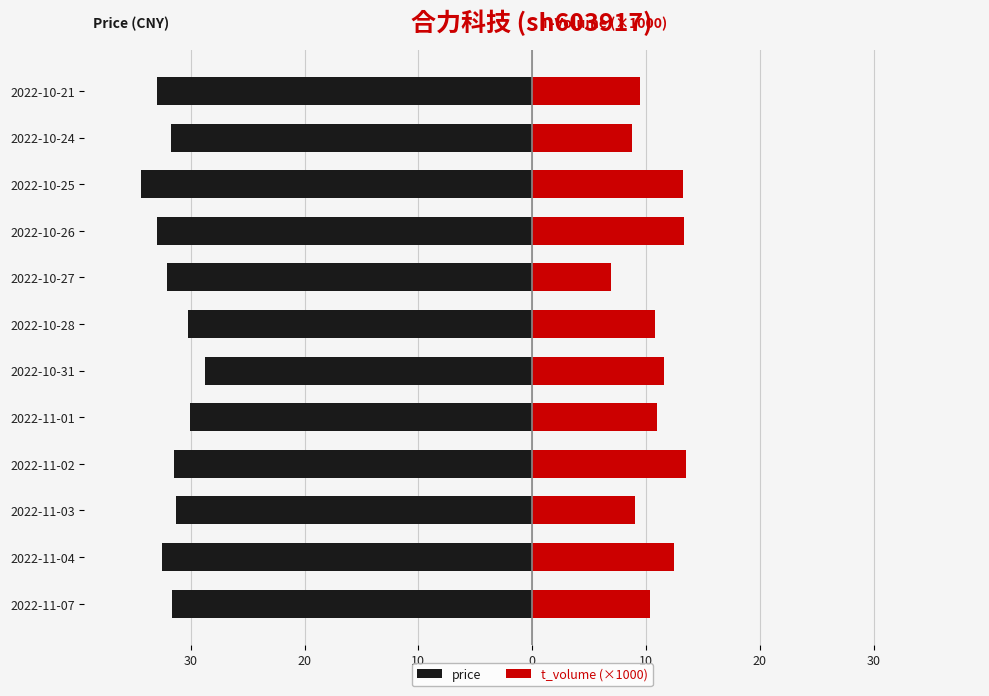

How many bars are there in total?

24